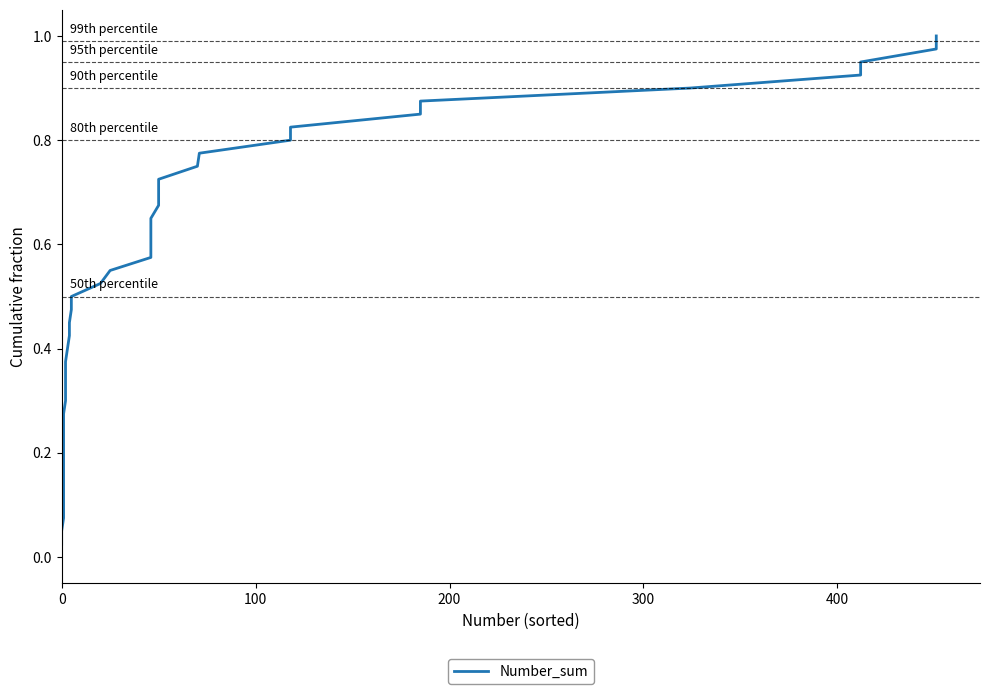

What is the value of the 37th point from the left?

0.9